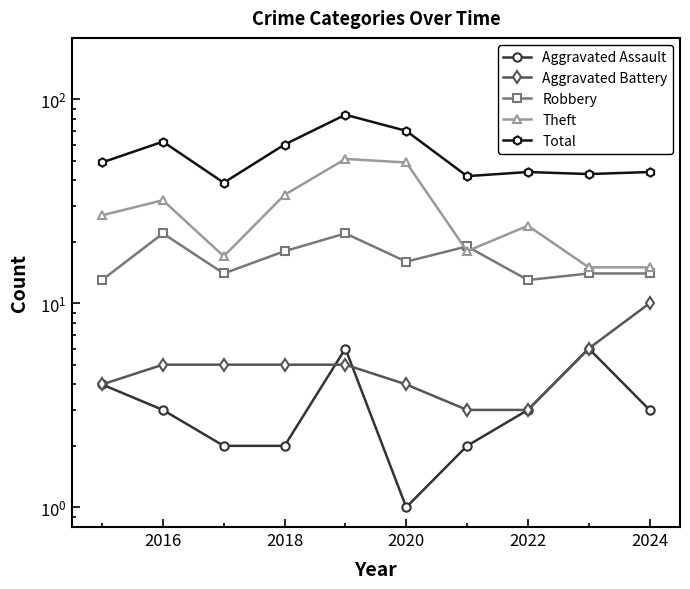

Does the chart have visible grid lines?

No